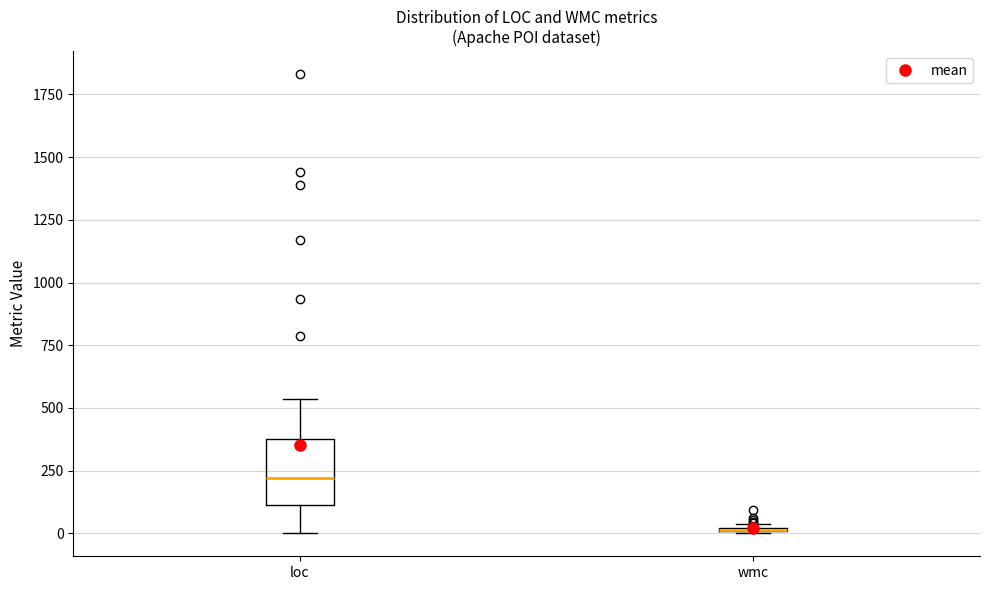

Reading left to right, read every box against the y-axis: the position of its median line, the range the box covers, and the ends of its whiskers. The values are not printed on the chart, so give them approximately, as read against the axis.

loc: median 200, box 100 to 400, whiskers 0 to 550
wmc: box collapsed to a line at 0, whiskers 0 to 50